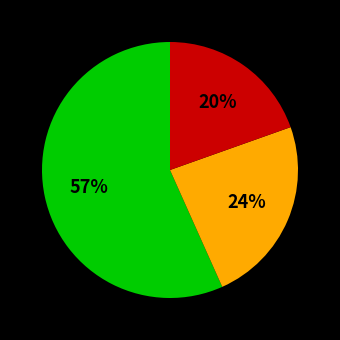

Does any single category account for the majority?

Yes